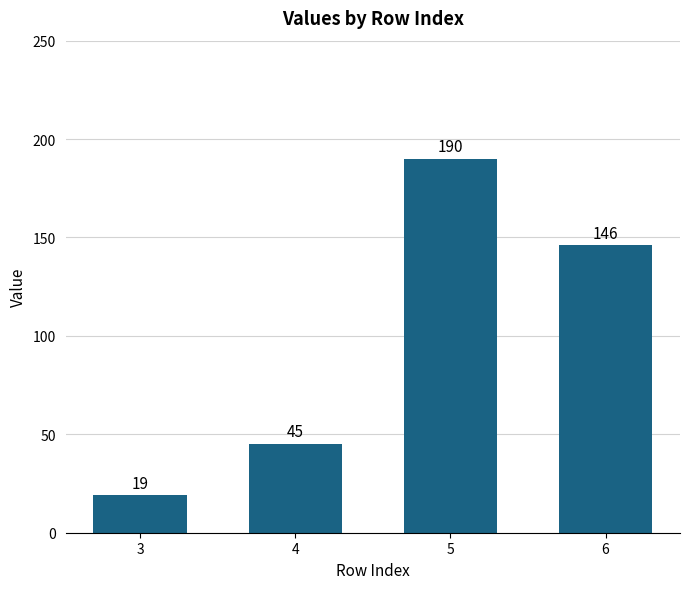

Reading right to left, what are all the values shown in this chart?

6=146	5=190	4=45	3=19